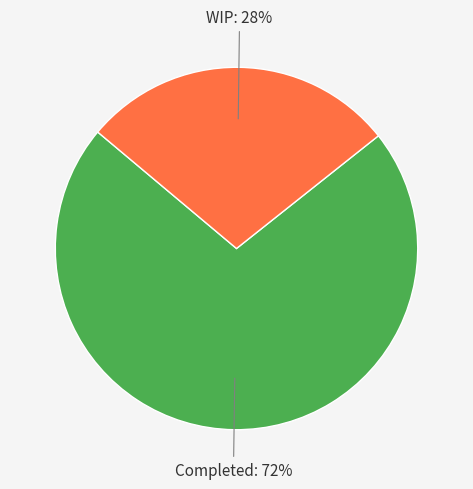

To the nearest percent, what is the average slice percentage?

50%